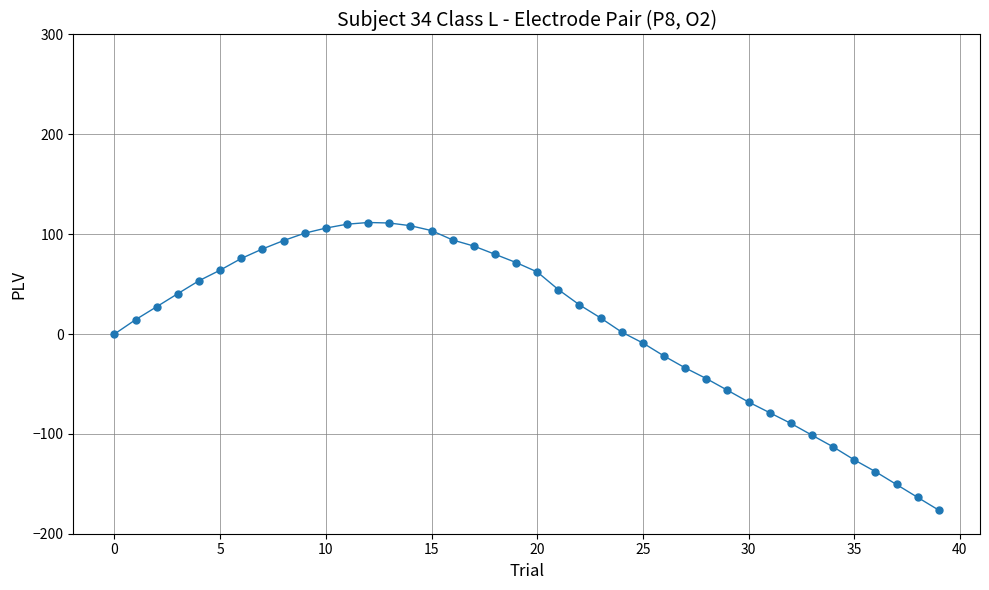

What is the maximum value shown in the chart?

111.7